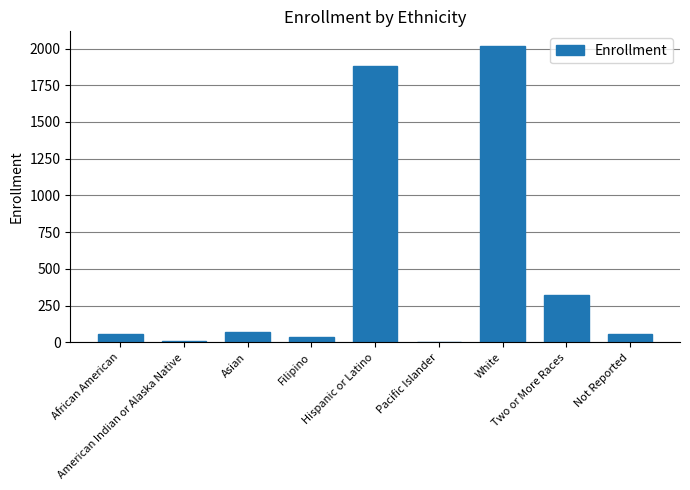

Rank the categories by value from highest to lowest.

White, Hispanic or Latino, Two or More Races, Asian, African American, Not Reported, Filipino, American Indian or Alaska Native, Pacific Islander